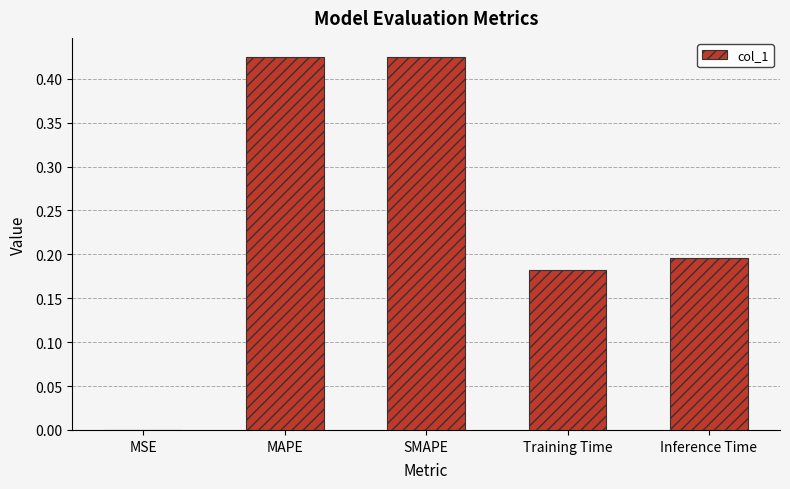

What is the sum of the values at Inference Time and SMAPE?

0.6